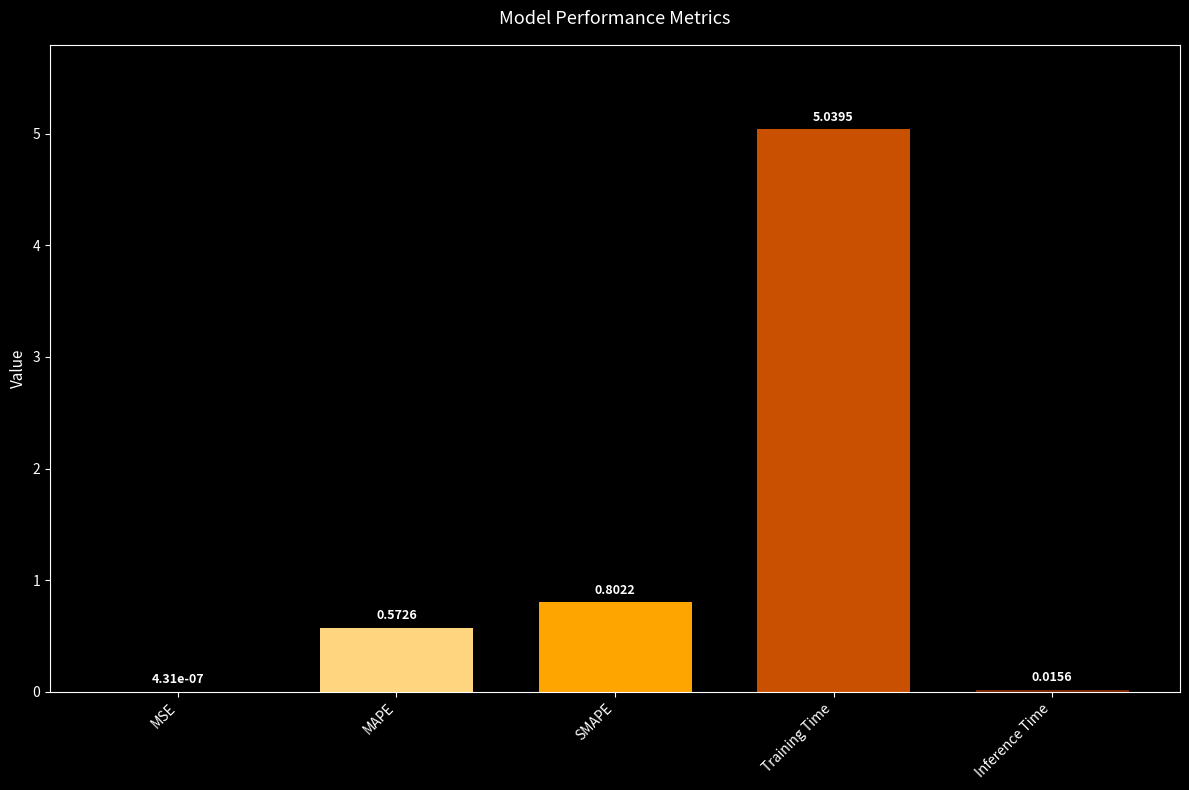

What is the sum of all values?

6.4